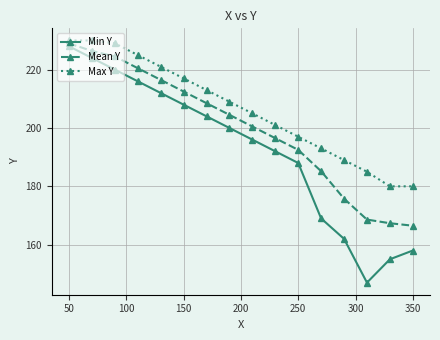

Reading left to right, what are all the values shown in this chart?

Min Y: 228.0	224.0	220.0	216.0	212.0	208.0	204.0	200.0	196.0	192.0	188.0	169.0	162.0	147.0	155.0	158.0
Mean Y: 229.0	226.4	224.5	220.5	216.5	212.5	208.5	204.5	200.5	196.5	192.5	185.2	175.8	168.6	167.4	166.5
Max Y: 230.0	230.0	229.0	225.0	221.0	217.0	213.0	209.0	205.0	201.0	197.0	193.0	189.0	185.0	180.0	180.0